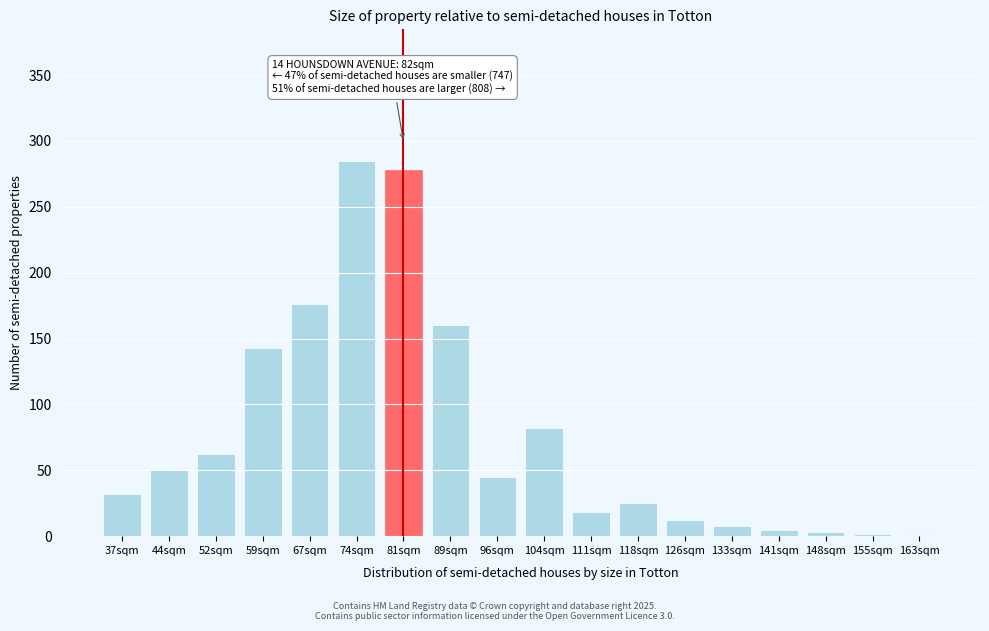

What is the maximum value shown in the chart?

285